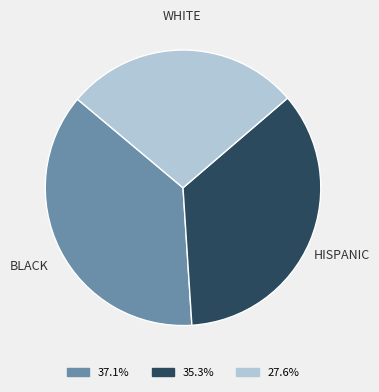

Is there a majority slice in this chart?

No